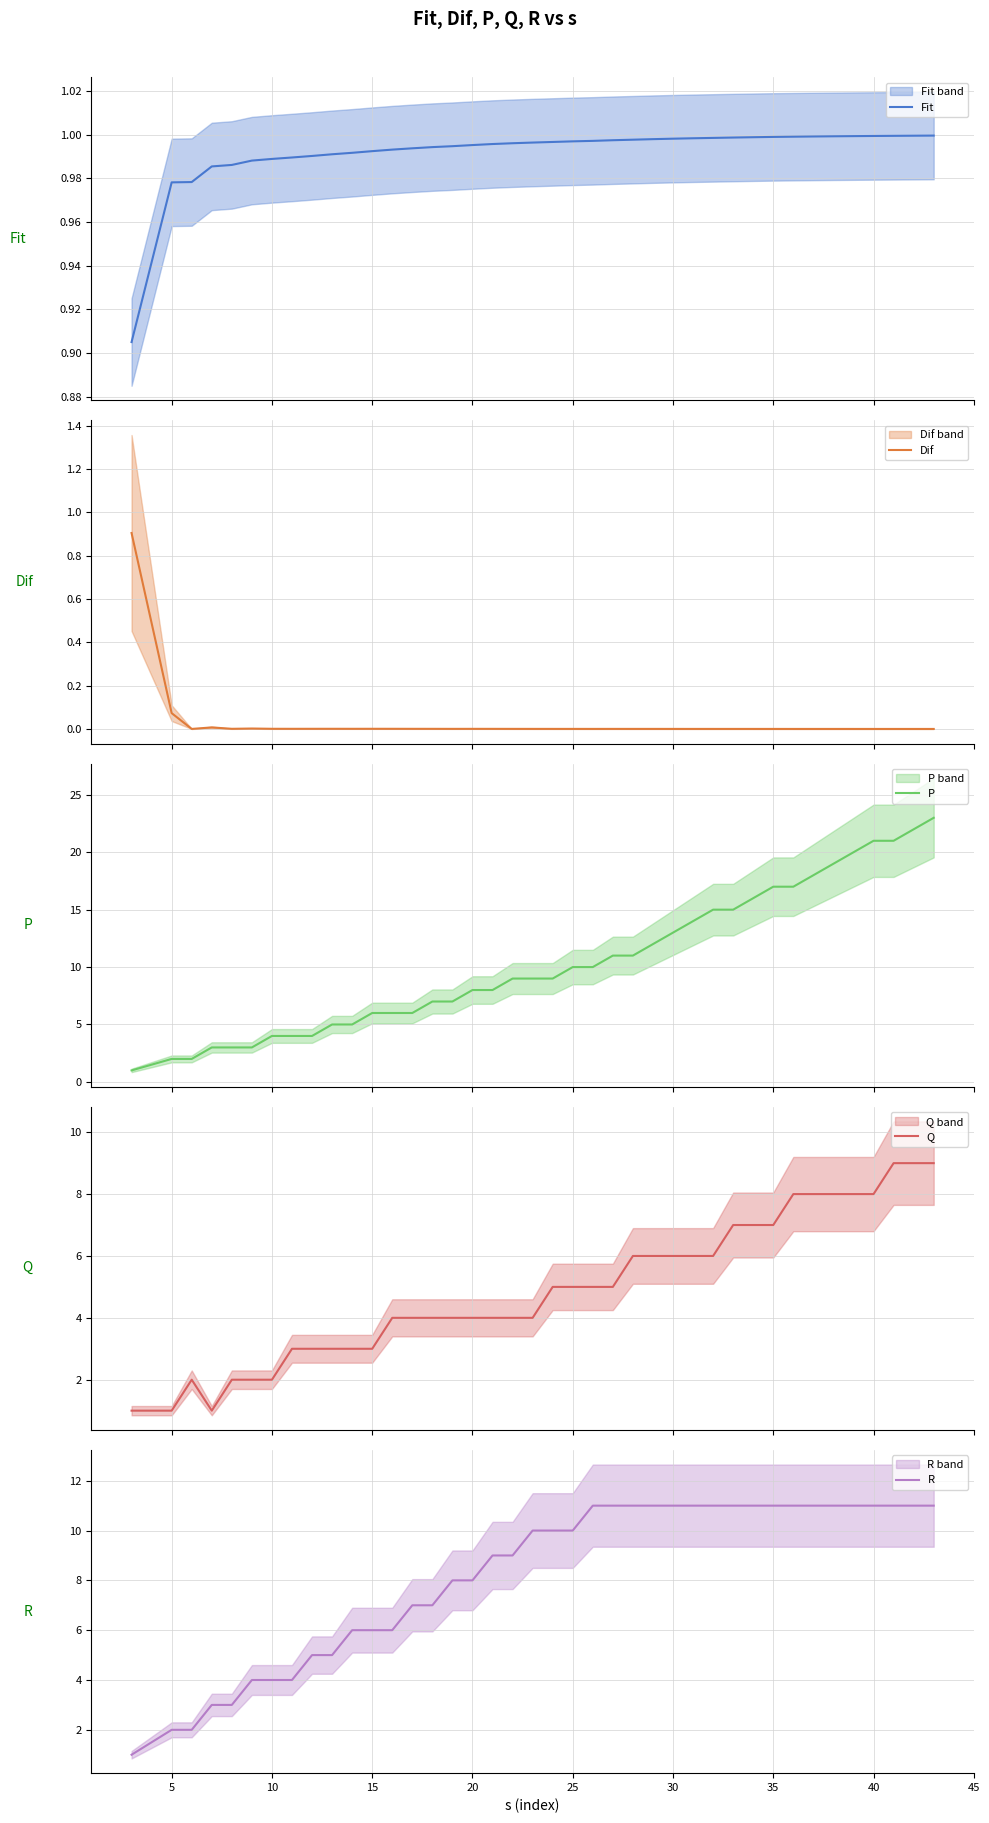

True or false: Dif and P intersect in this chart.

False